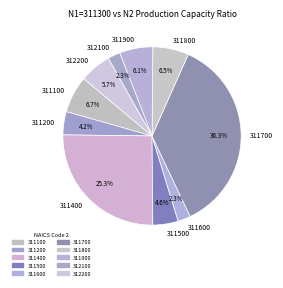

Combined, what portion of the pie is 311800 and 312100?

8.8%